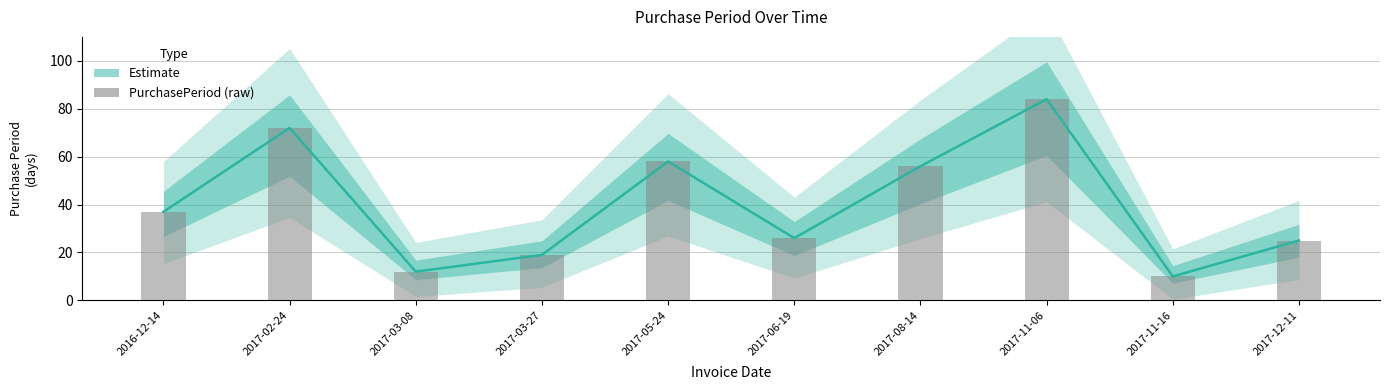

What is the difference between the values at 2017-03-08 and 2017-08-14?

44